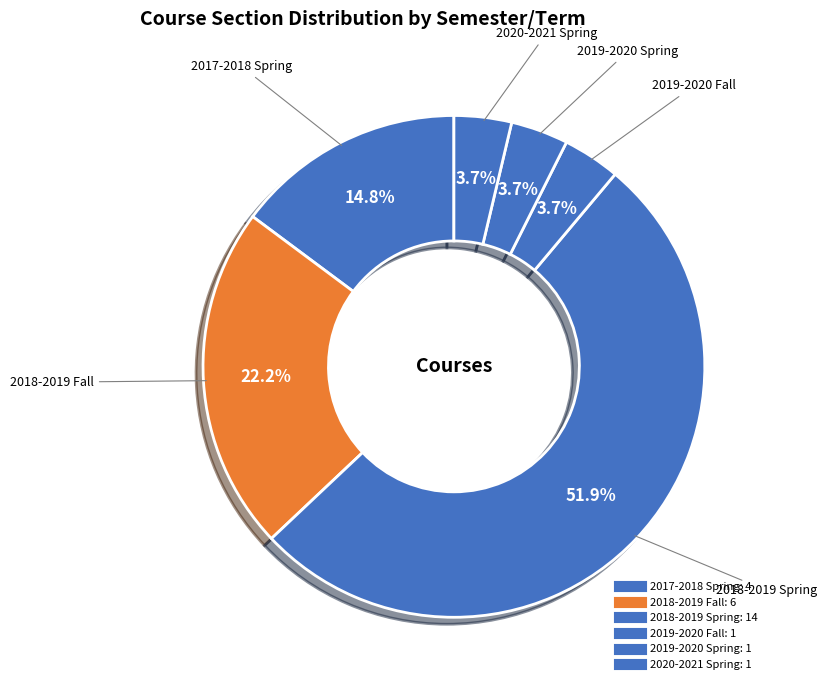

How many slices are in this pie chart?

6